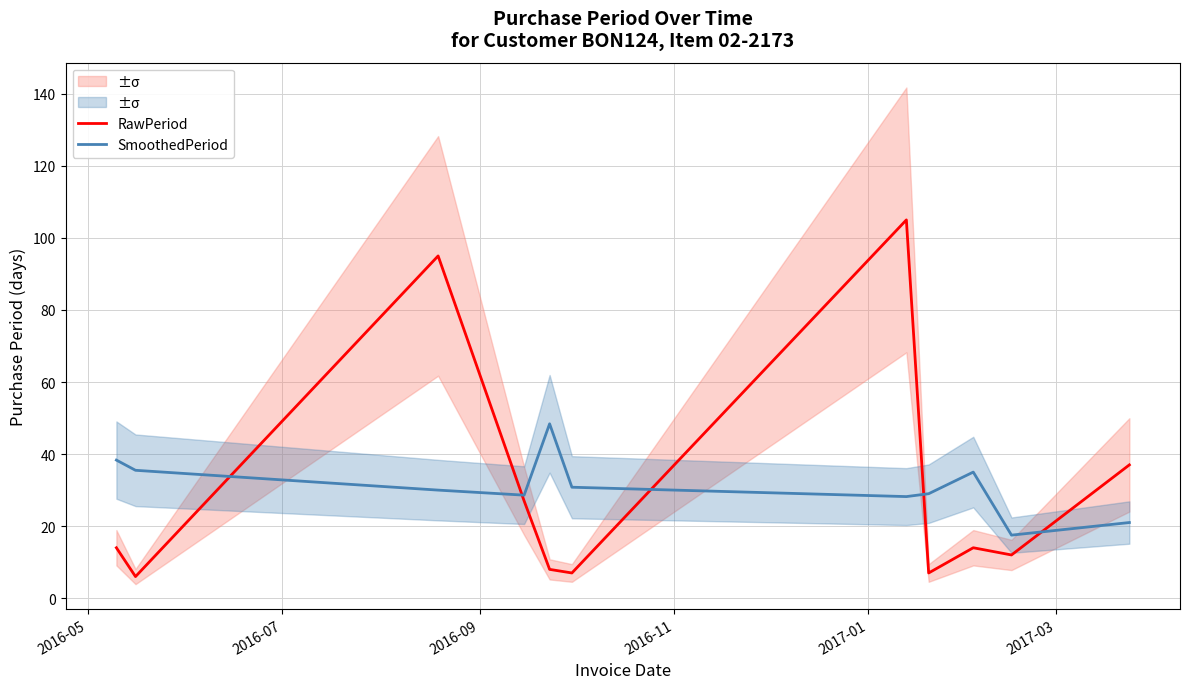

How many times do RawPeriod and SmoothedPeriod cross each other?

5